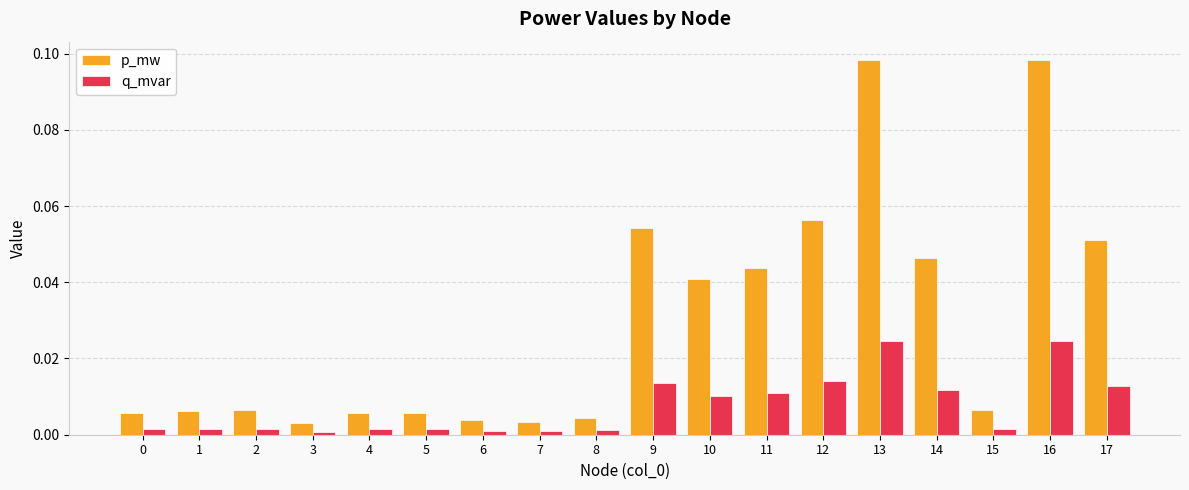

List the series in order of their overall mean, highest first.

p_mw, q_mvar